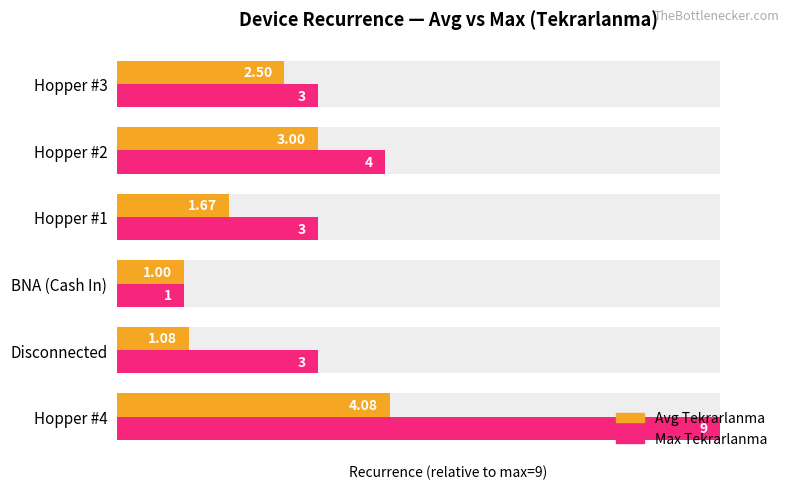

True or false: Max Tekrarlanma has a value of 33.3 at Disconnected.

True